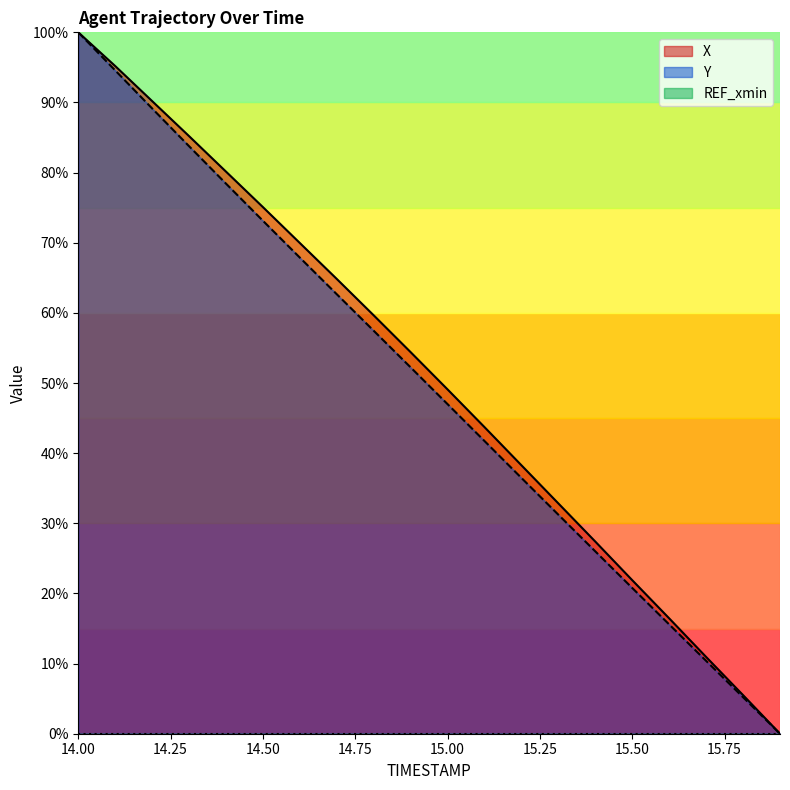

True or false: Y and X cross at least once.

False